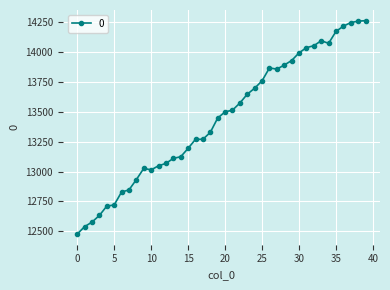

What is the difference between the second highest and minimum values?

1784